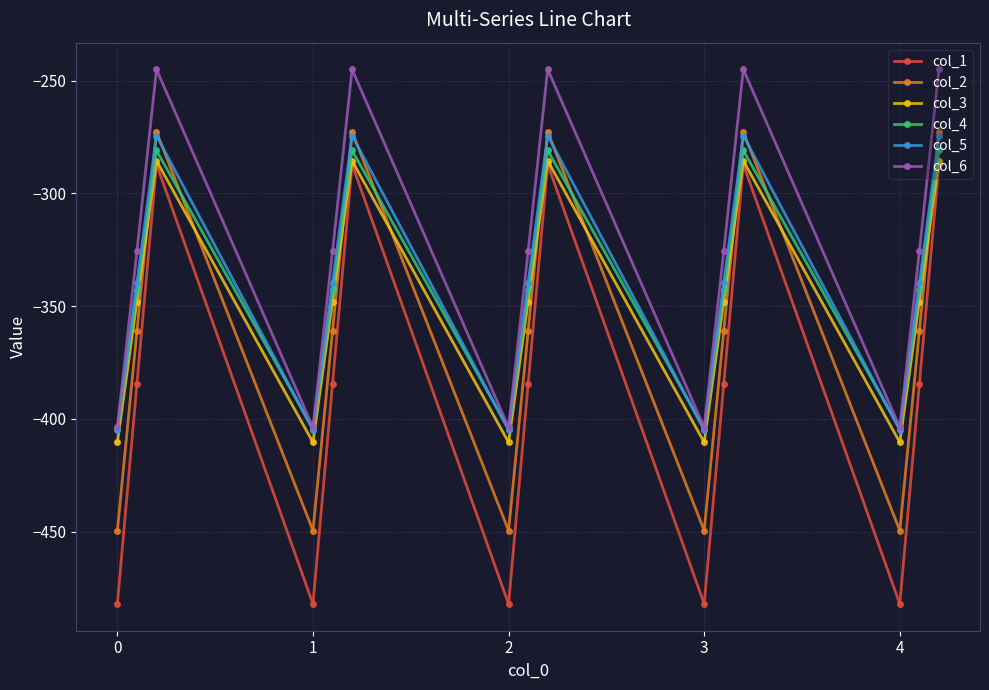

What is the sum of all col_6 values?

-4872.7